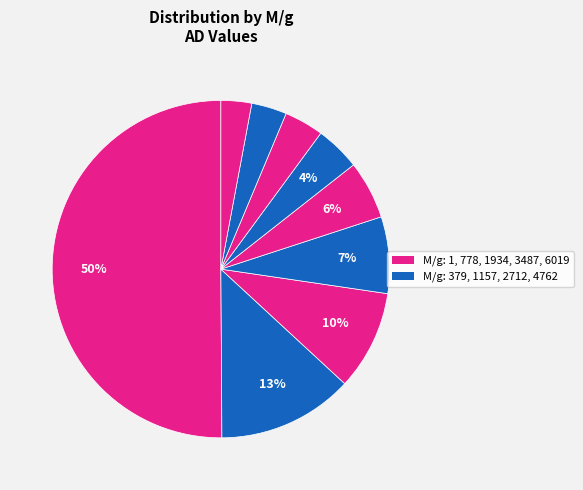

How many segments does this pie chart have?

9